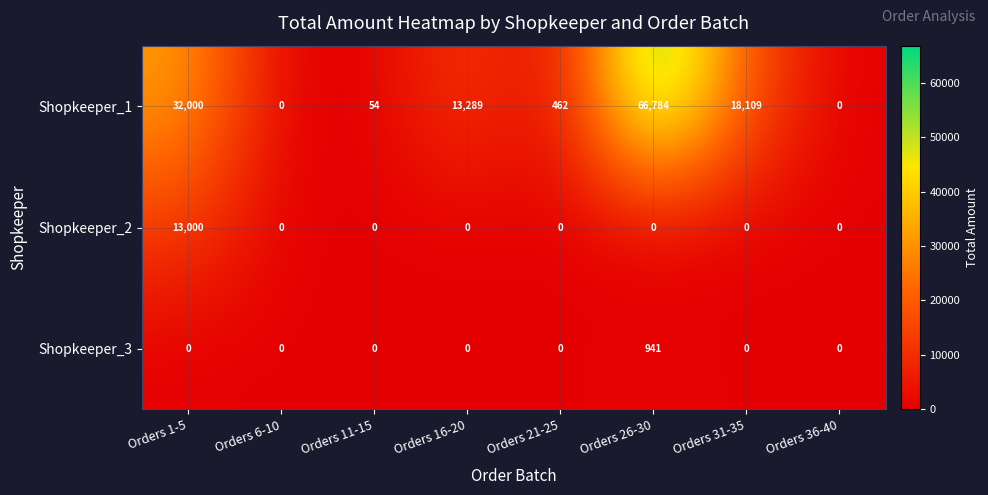

Which series has the largest total across all categories?

Shopkeeper_1